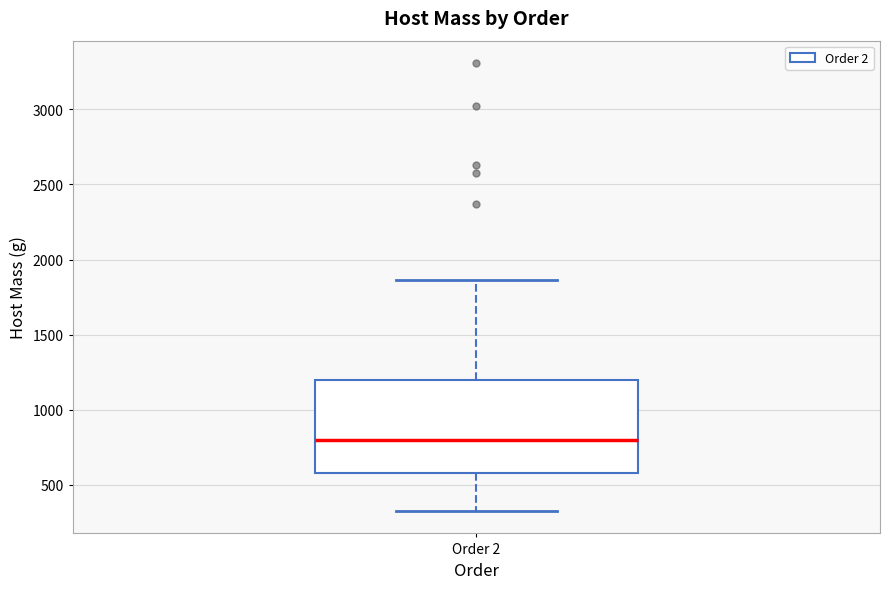

Read this box plot against the y-axis: the position of the median line, the range covered by the box, and the ends of both whiskers. The values are not printed on the chart, so give them approximately, as read against the axis.

median 800, box 600 to 1200, whiskers 350 to 1850